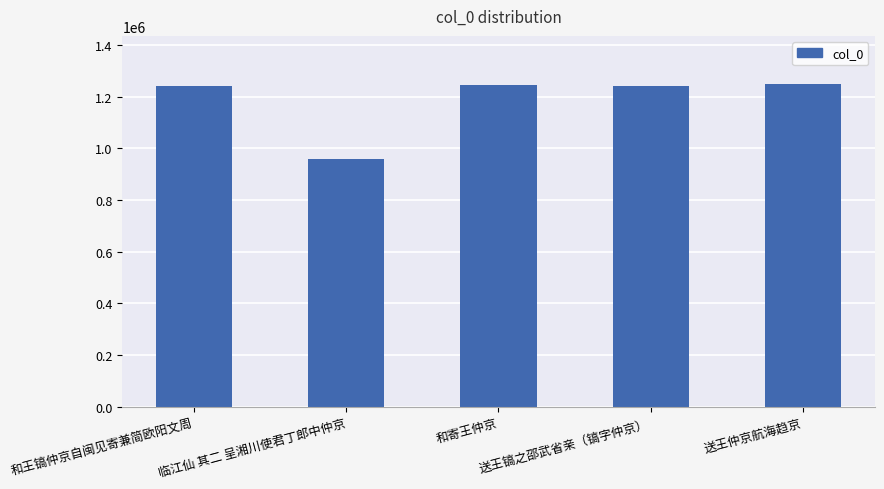

What is the difference between the maximum and minimum values?

287272